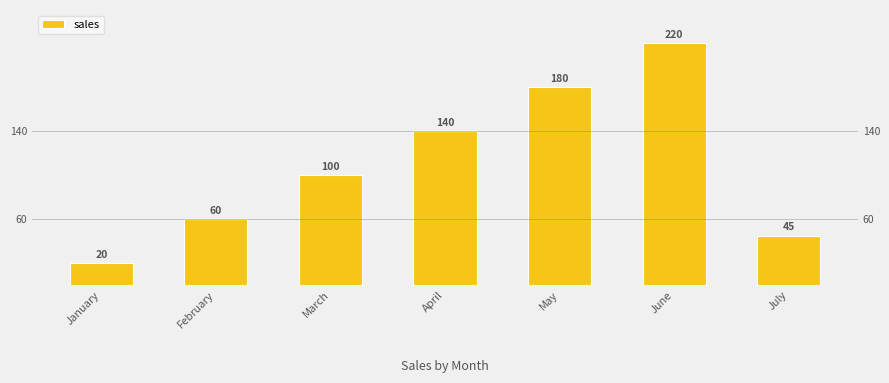

What is the change in value from May to July?

-135